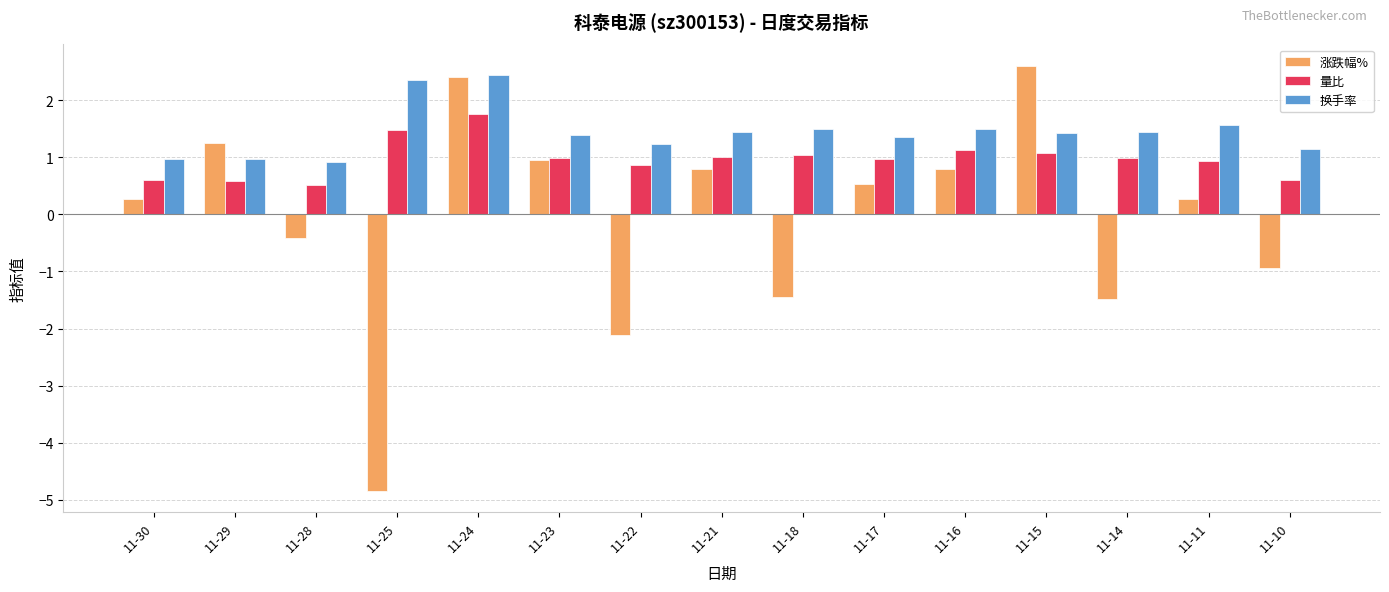

What is the spread (max minus min) of values at 11-23?

0.4